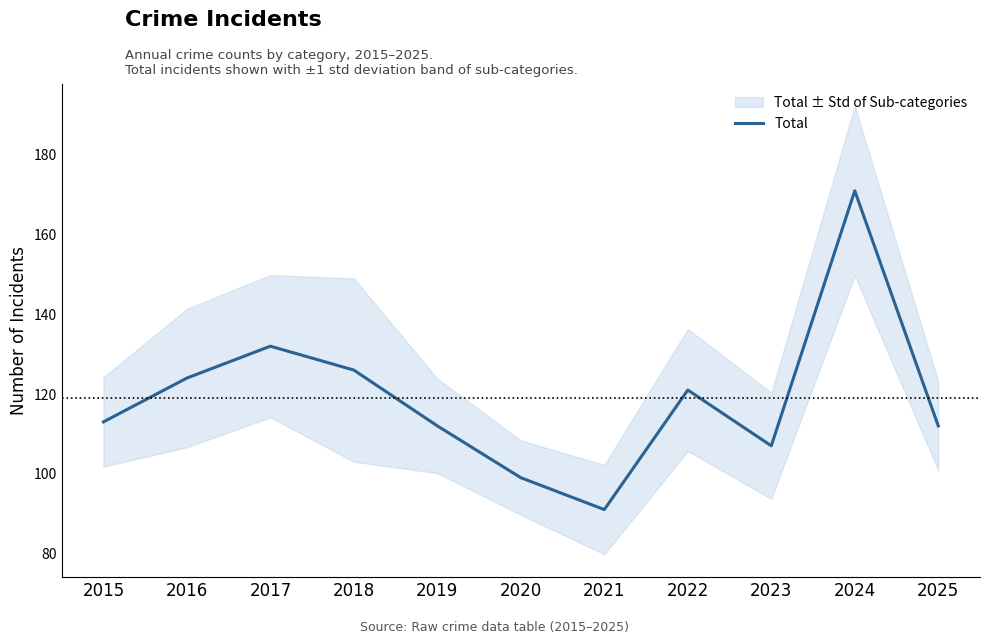

How many distinct data groups are displayed?

1